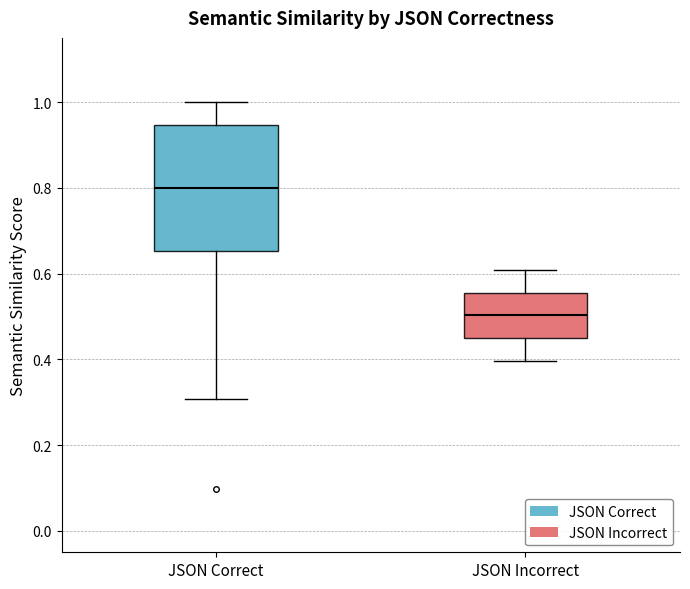

Reading left to right, read every box against the y-axis: the position of its median line, the range the box covers, and the ends of its whiskers. The values are not printed on the chart, so give them approximately, as read against the axis.

JSON Correct: median 0.80, box 0.66 to 0.94, whiskers 0.30 to 1.00
JSON Incorrect: median 0.50, box 0.44 to 0.56, whiskers 0.40 to 0.60